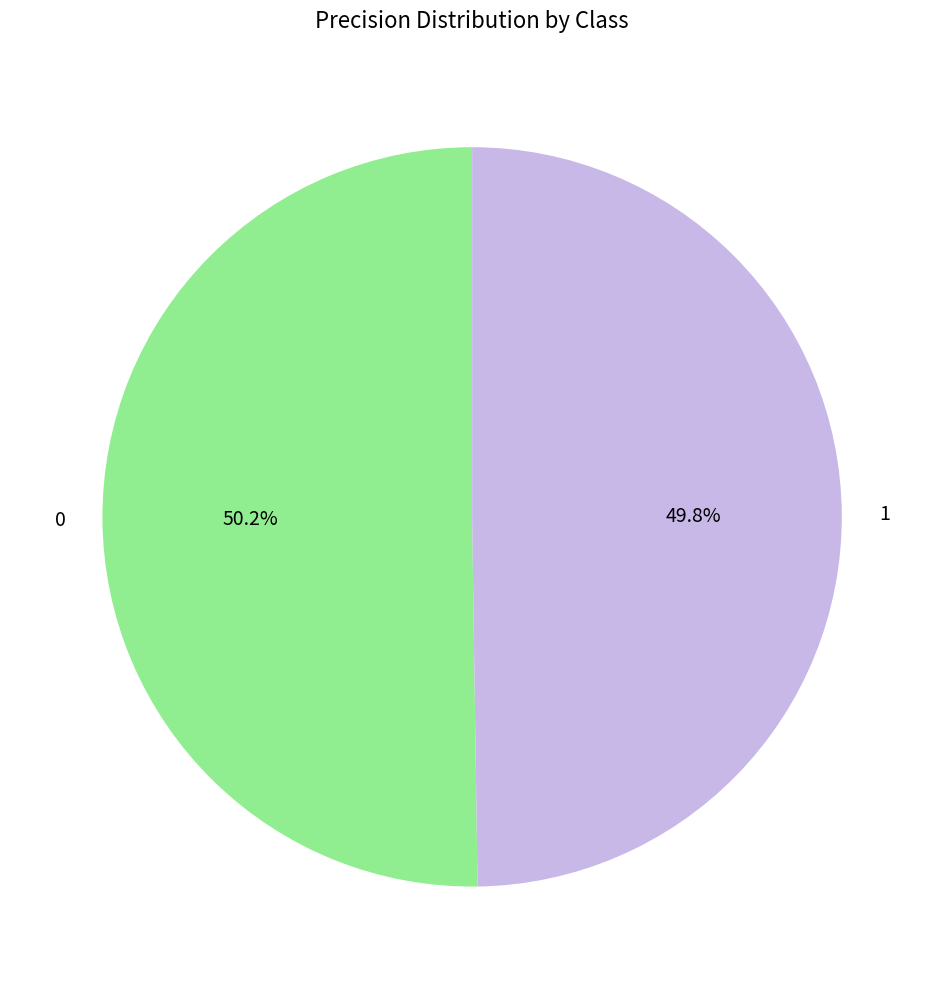

To the nearest percent, what is the combined percentage of 0 and 1?

100%